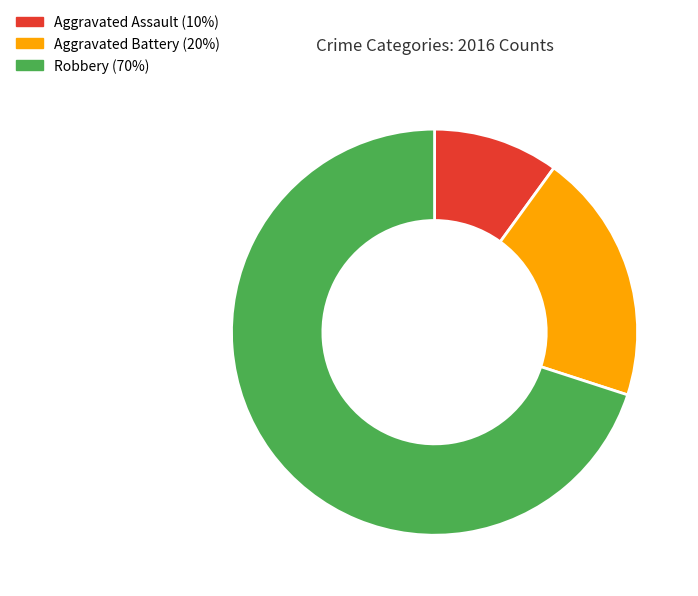

Which category accounts for the majority?

Robbery